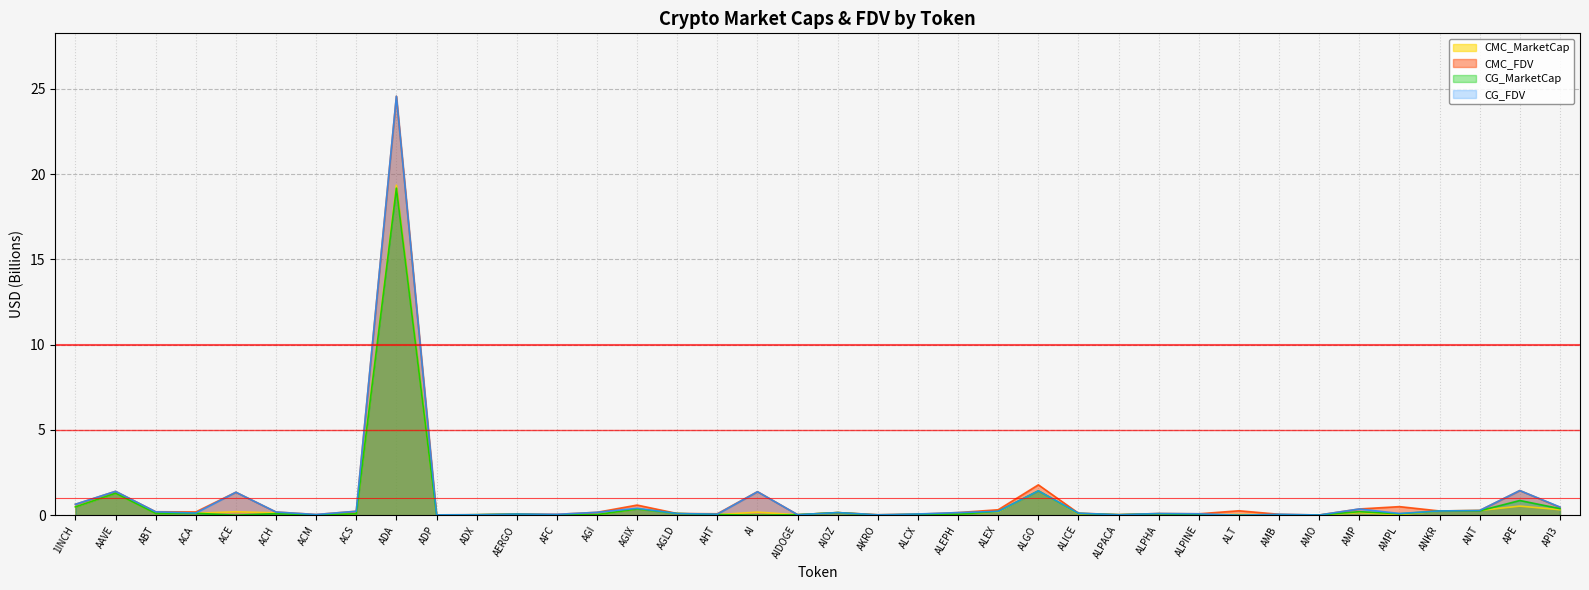

Does the chart display data point markers on the line(s)?

No